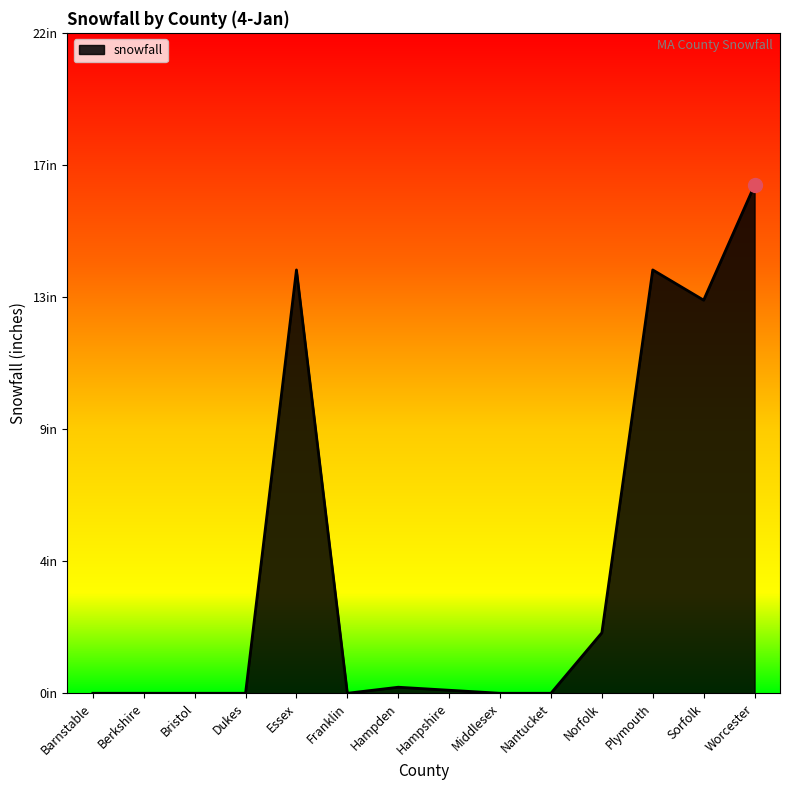

What is the sum of the values at Hampshire and Sorfolk?

13.1